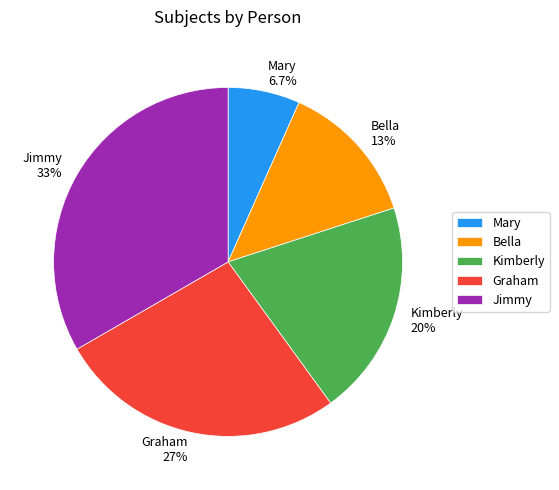

What is the total percentage of Jimmy 33% and Mary 6.7%?

40.0%